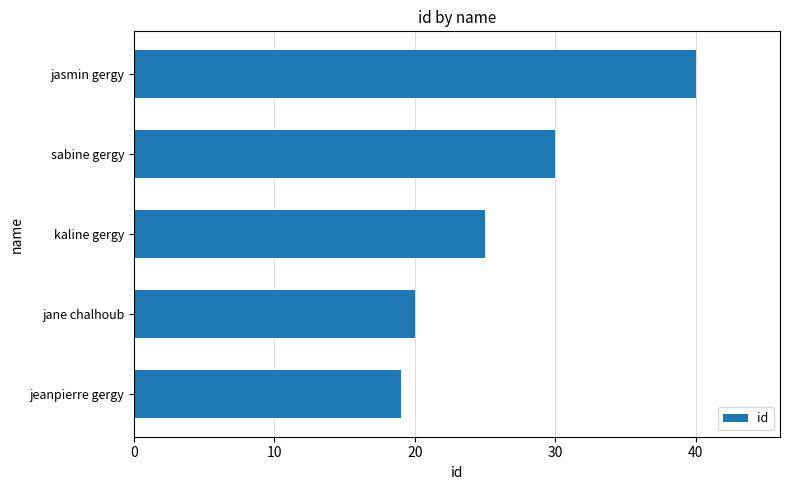

What value does the data have at kaline gergy?

25